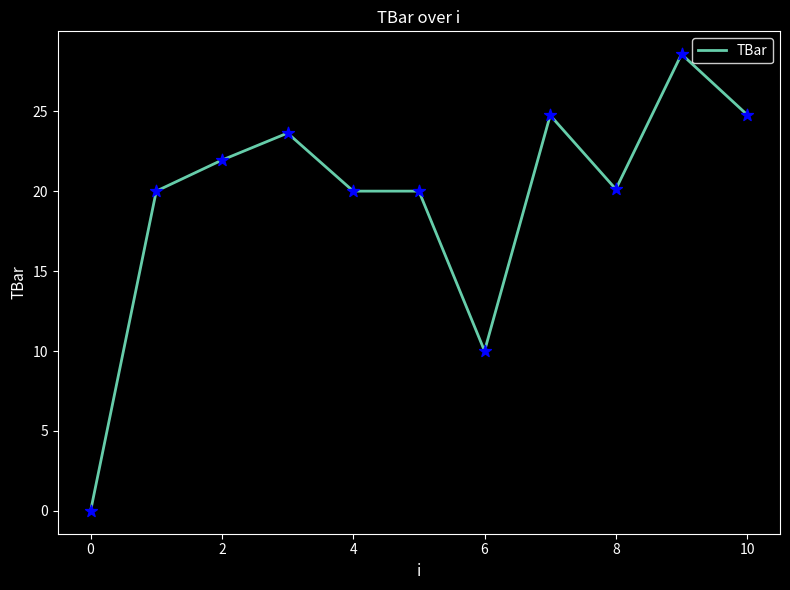

What is the greatest value displayed?

28.6